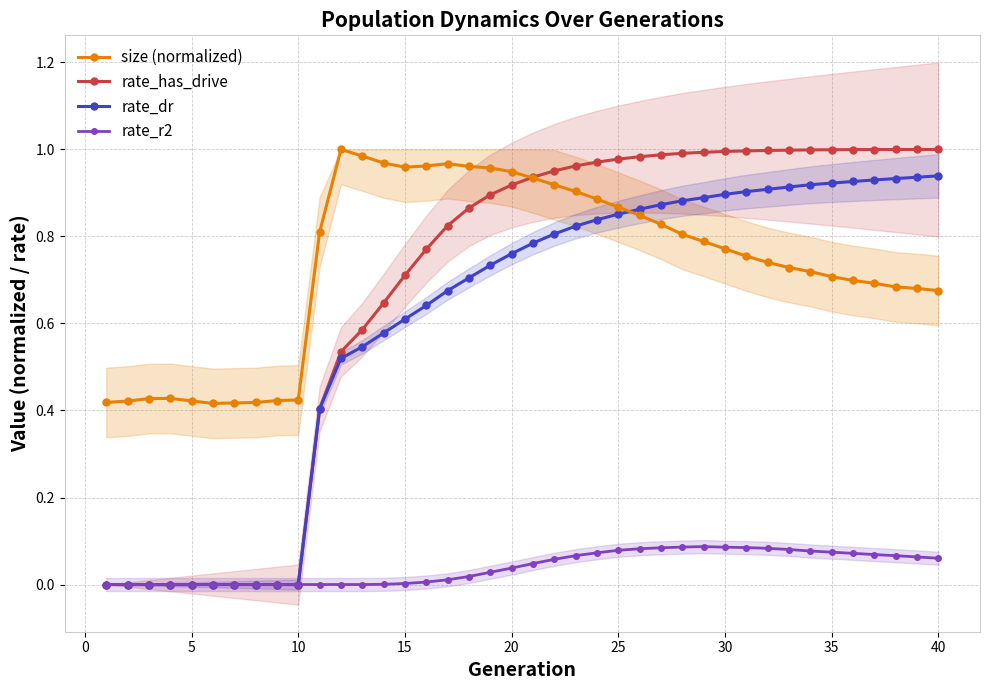

What is the difference between the maximum and minimum values in the rate_dr series?

0.9